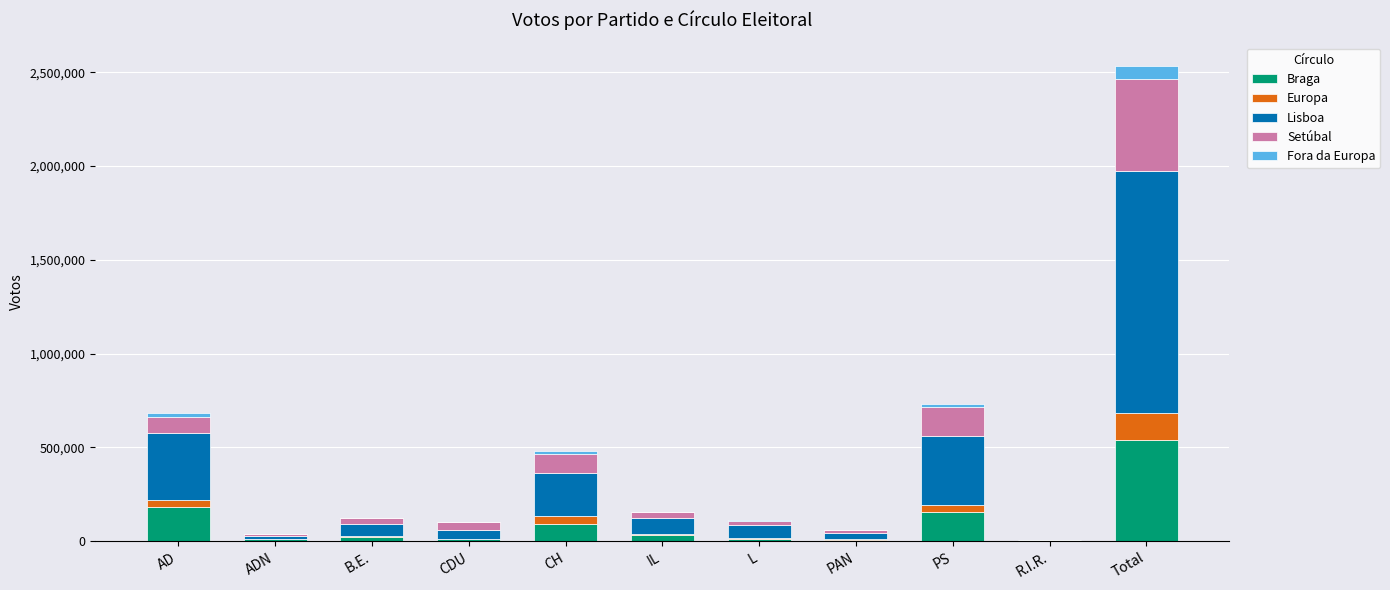

At which label is Braga closest to 271868?

AD